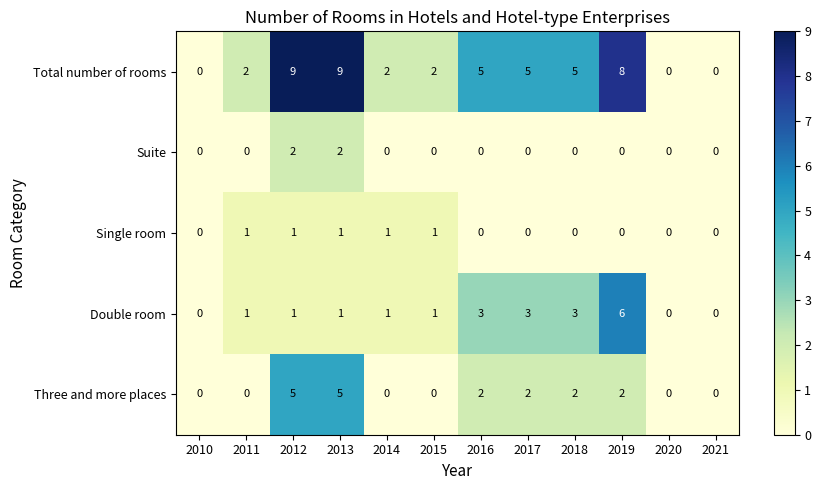

What is the difference between the maximum and minimum values in the Three and more places series?

5